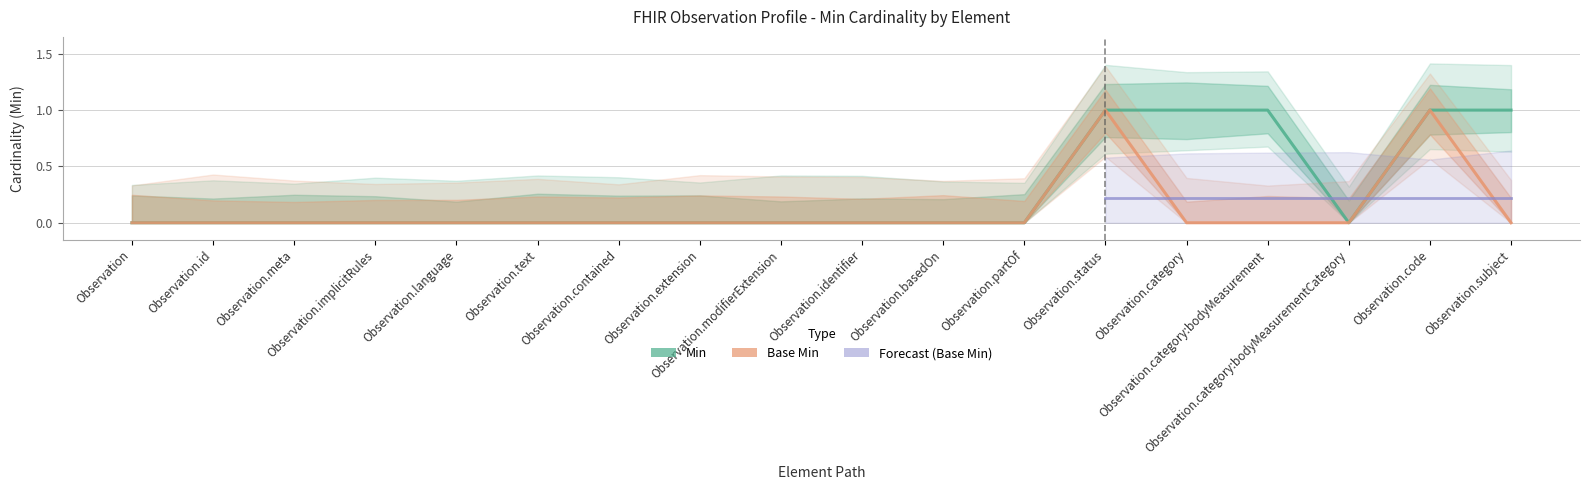

How many values in Forecast (Base Min) are above zero?

6